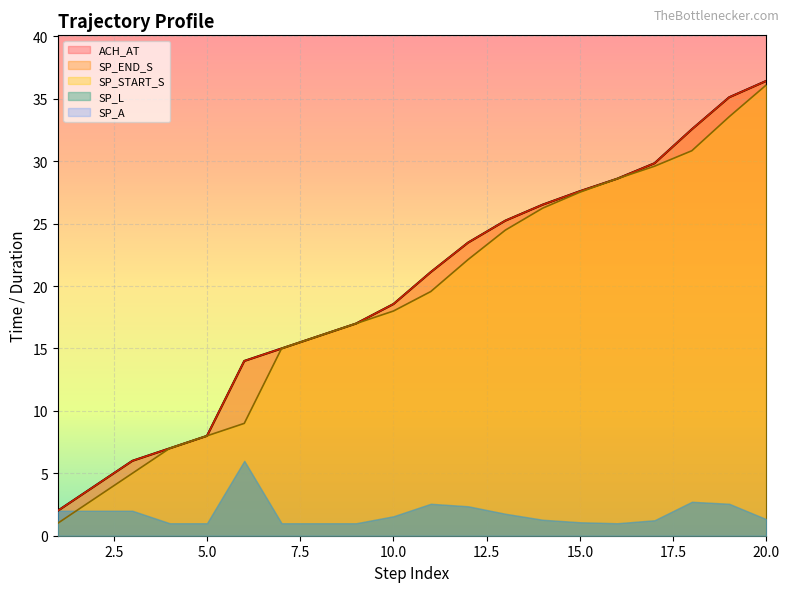

Between 15 and 17, which series saw the biggest shift?

ACH_AT